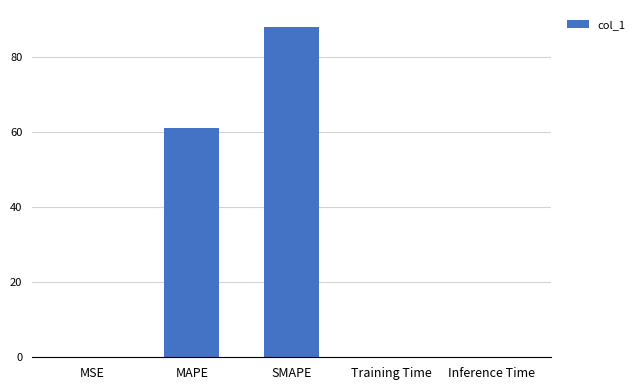

Are the bars horizontal?

No